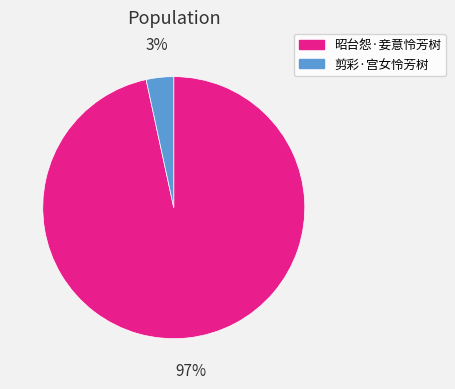

Is there a majority slice in this chart?

Yes